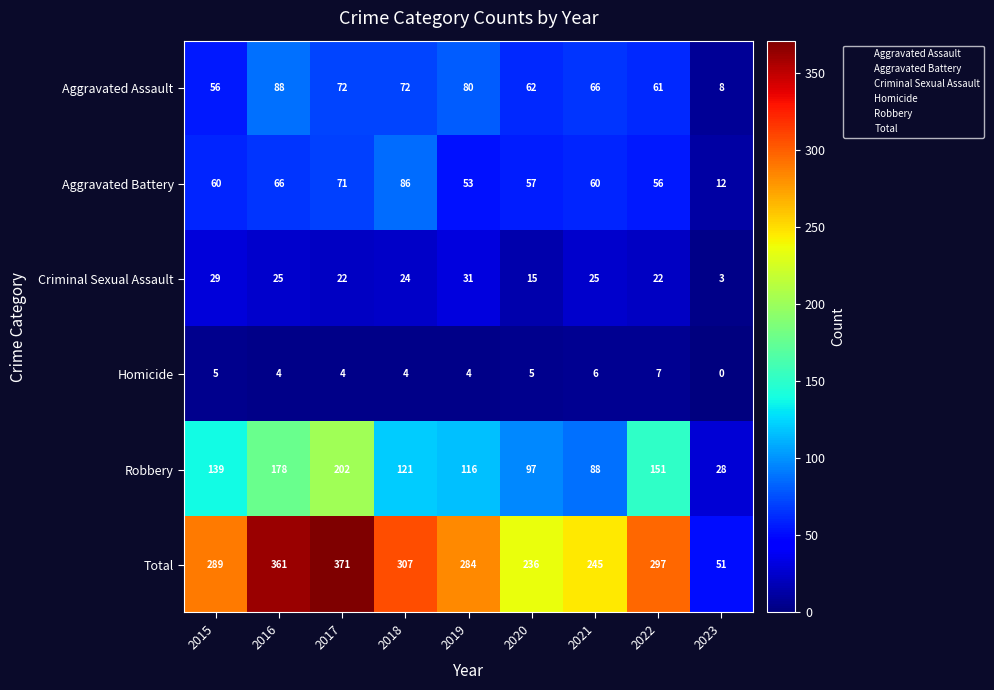

At which label does Robbery first exceed 121?

2015